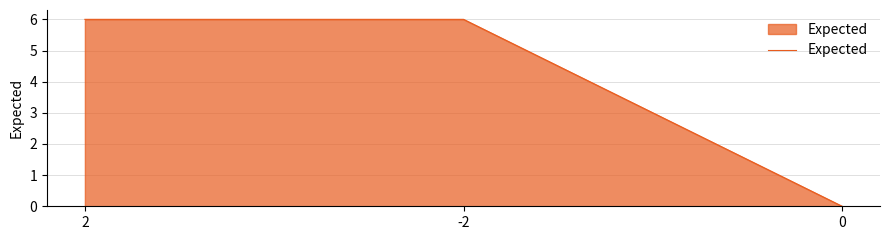

Reading right to left, extract all data points from this chart.

0=0	-2=6	2=6